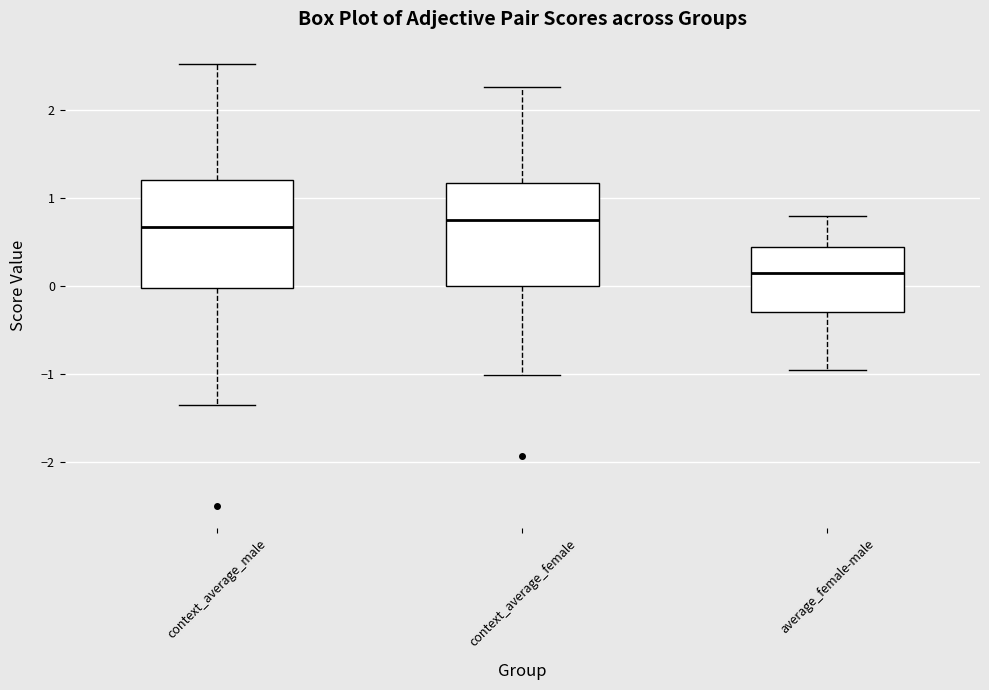

Reading left to right, transcribe this box plot: for each box, give where its median line is, the range the box spans, and where its two whiskers end, as read against the y-axis. The values are not printed on the chart, so give them approximately, as read against the axis.

context_average_male: median 0.7, box 0.0 to 1.2, whiskers -1.3 to 2.5
context_average_female: median 0.8, box 0.0 to 1.2, whiskers -1.0 to 2.3
average_female-male: median 0.2, box -0.3 to 0.4, whiskers -1.0 to 0.8